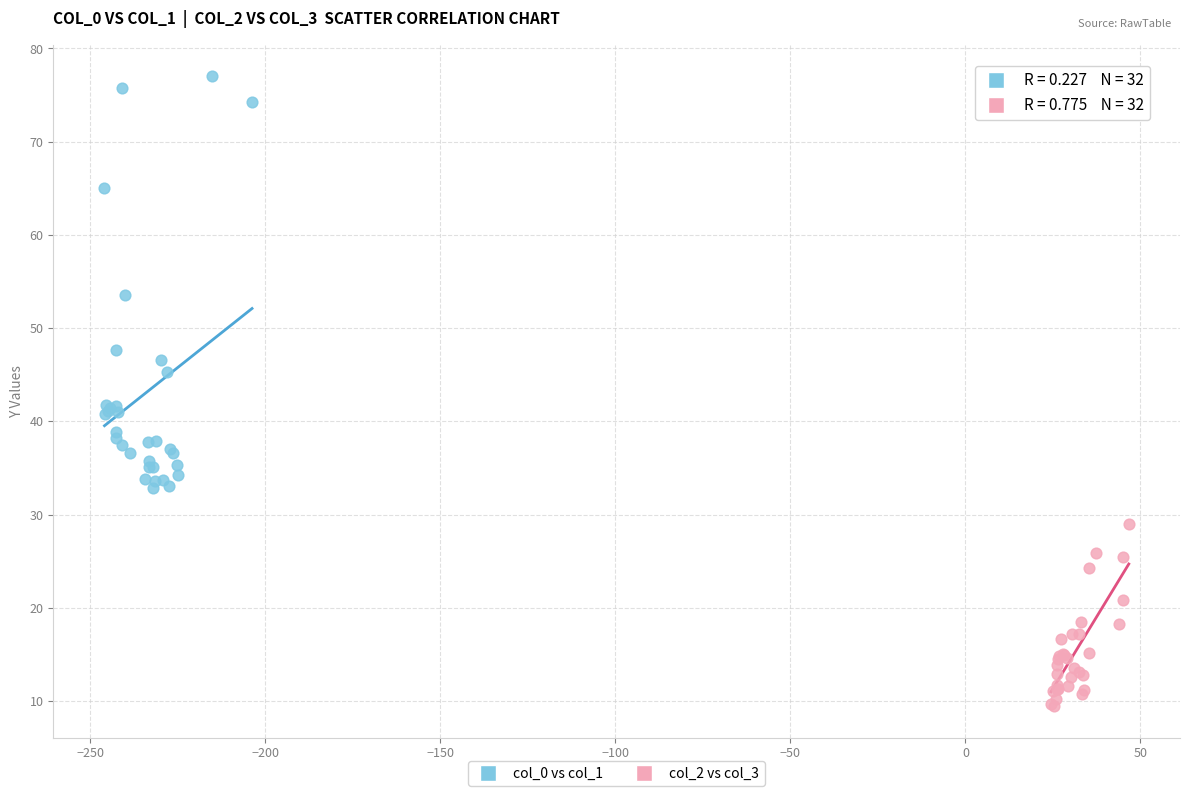

What are all the series names shown in the legend?

col_0 vs col_1, col_2 vs col_3